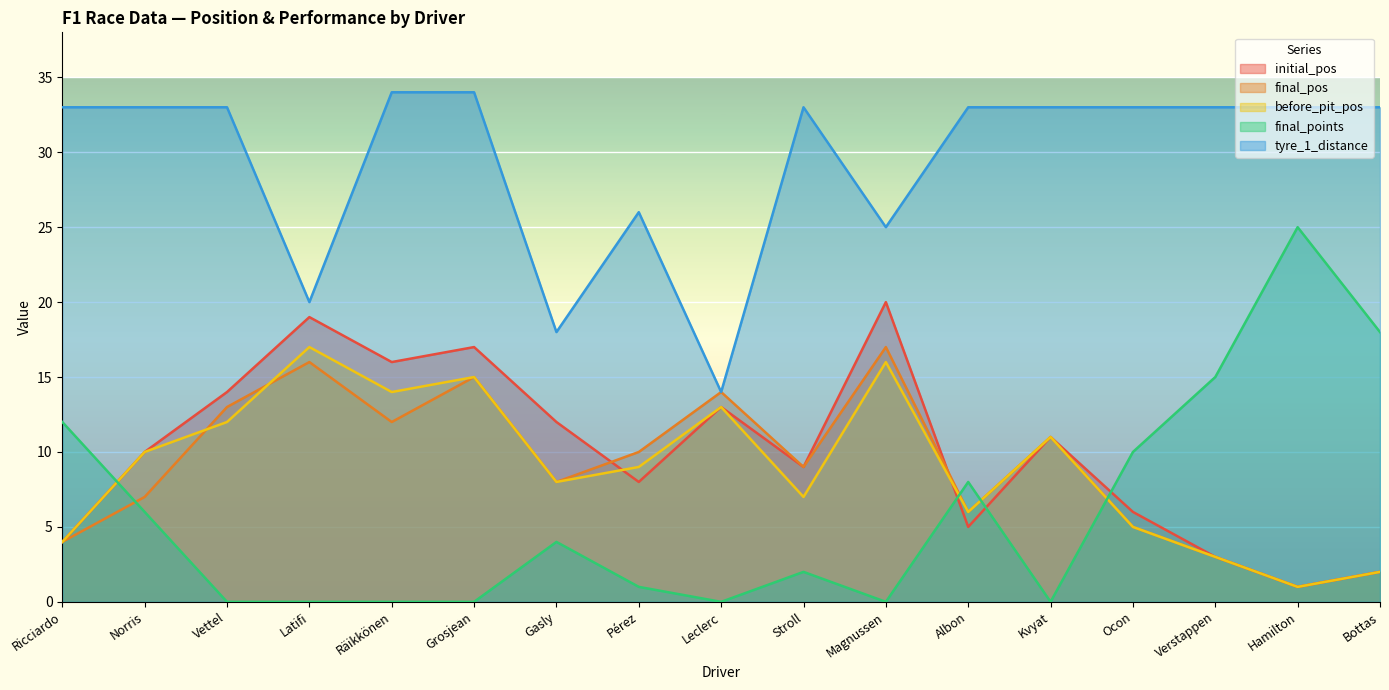

Is it true that before_pit_pos equals 10 at Latifi?

False